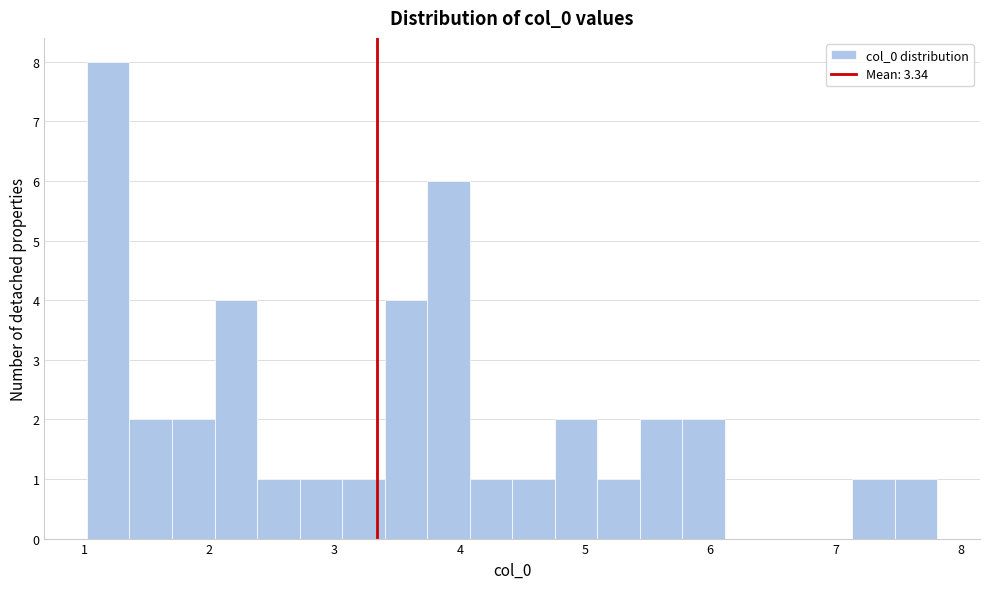

Read against the x-axis, roughly where is the centre of the tallest bar?

1.2